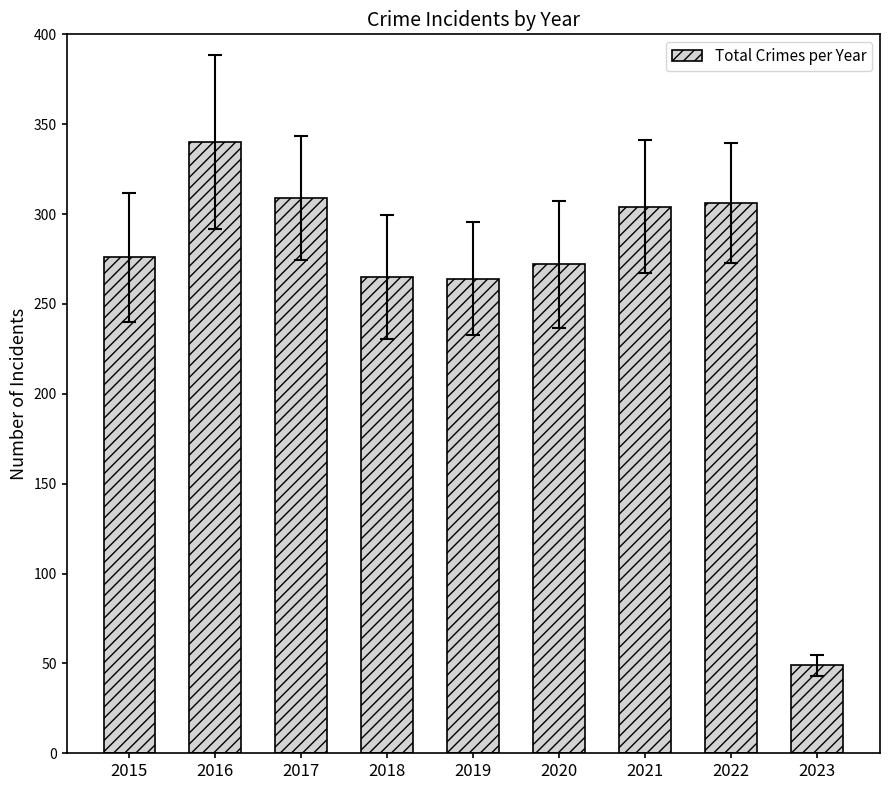

What is the approximate value at 2023?

49